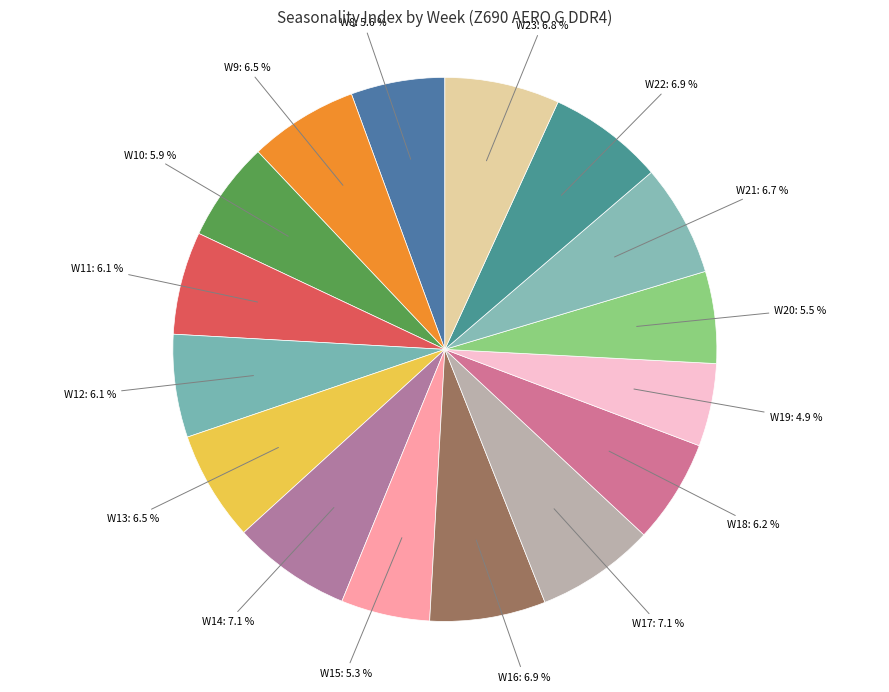

Count the number of slices in the pie.

16